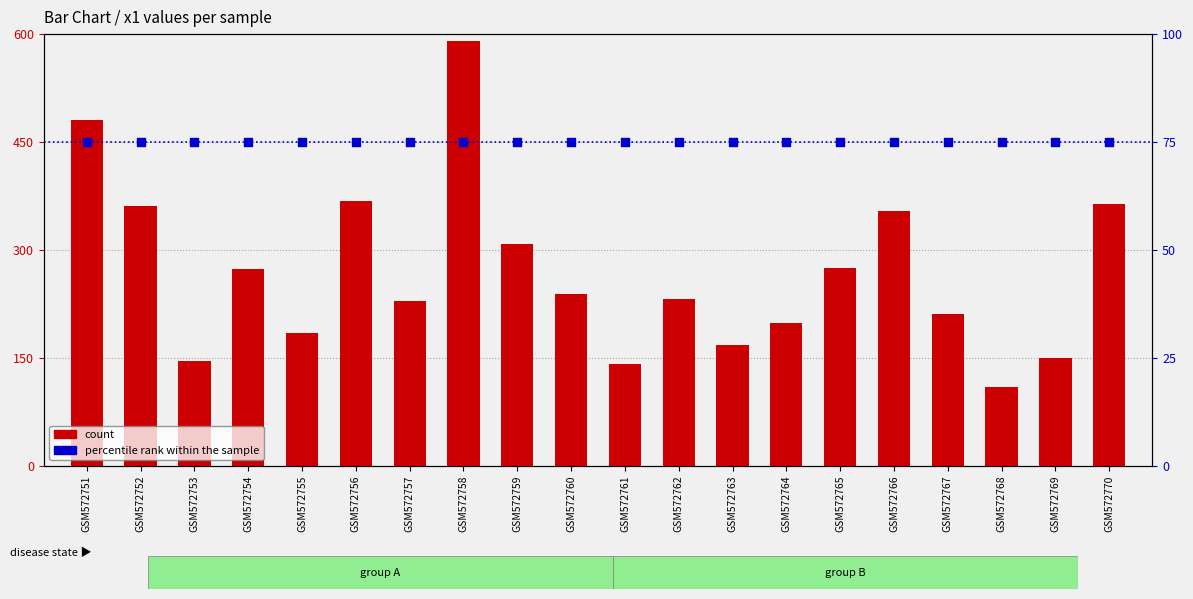

Is the value of count at GSM572755 greater than the value of percentile rank within the sample at GSM572759?

Yes